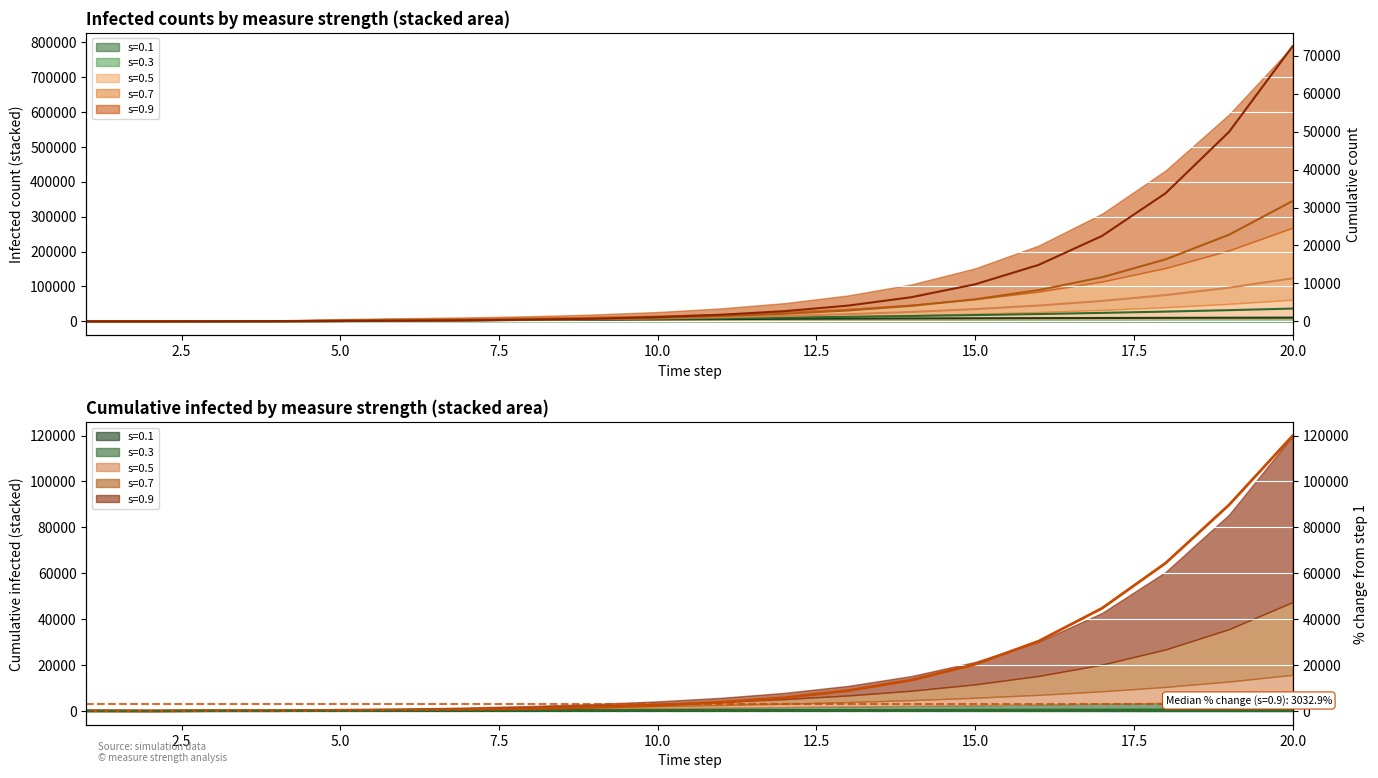

Where is strength_0.3 nearest to the value 1704?

15